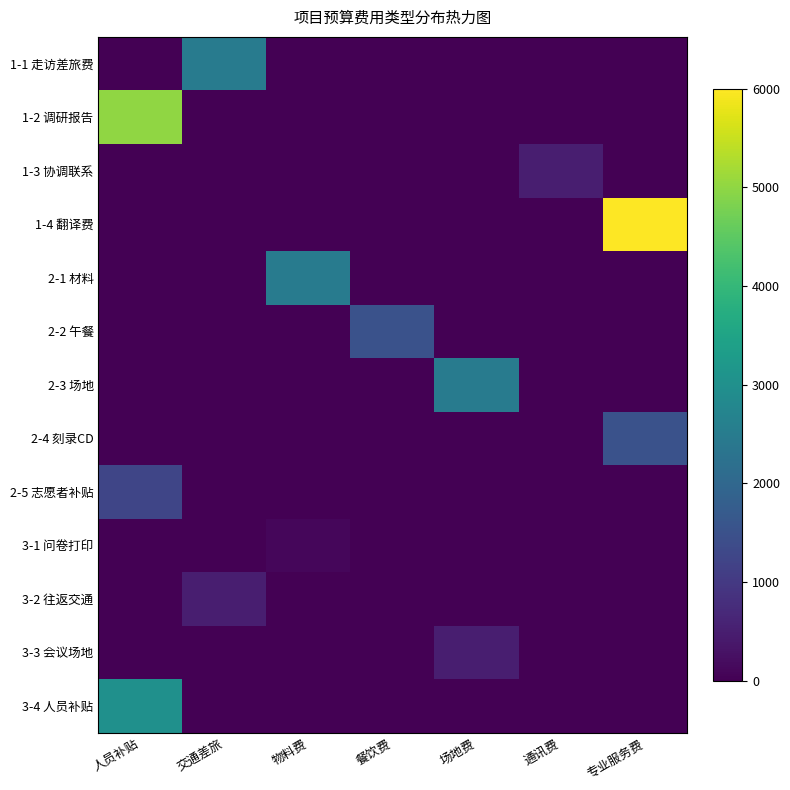

Which series has the largest range (max minus min)?

1-4 翻译费